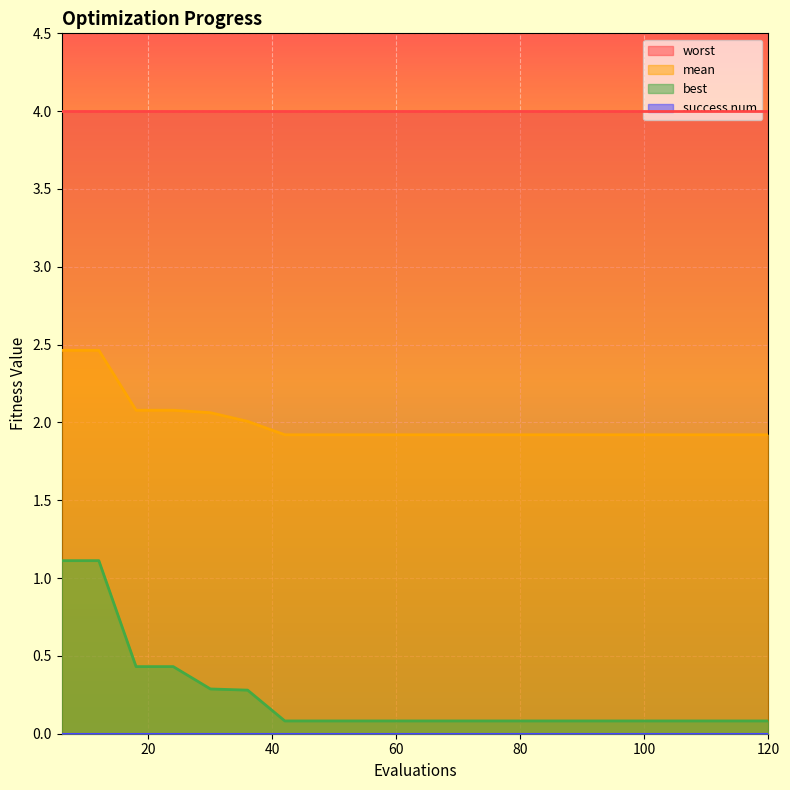

Which has a higher value, 60 or 36?

36